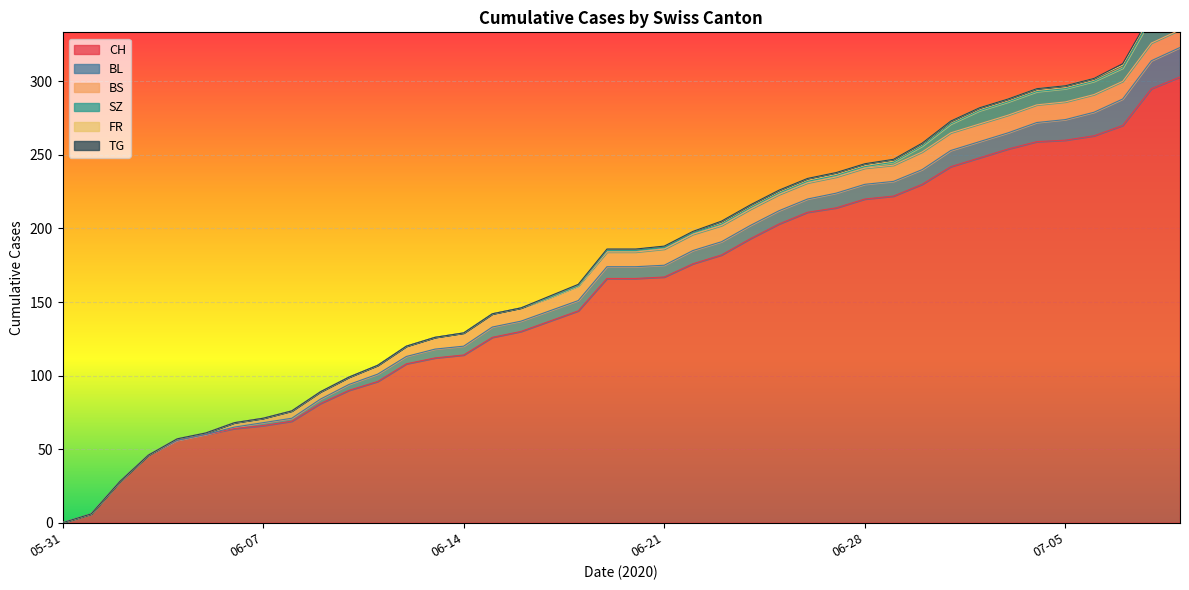

How many categories are shown in the chart?

40